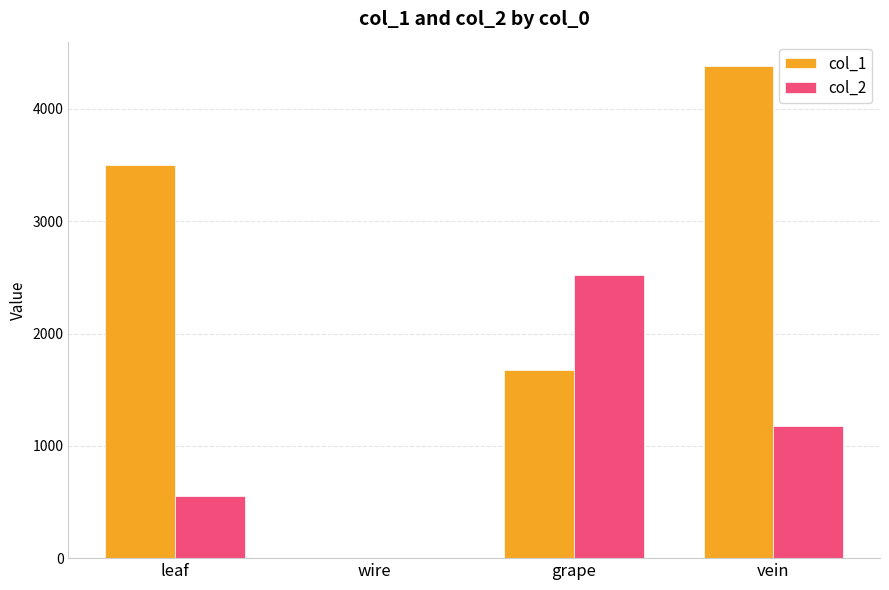

How many series are shown in this chart?

2